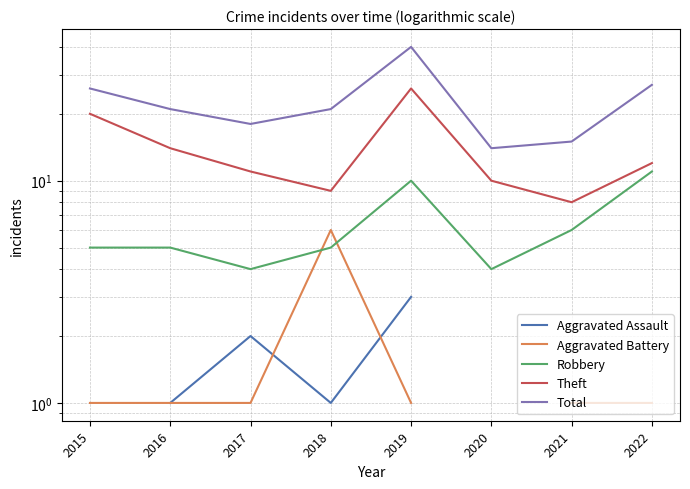

What is the maximum value shown in the chart?

40.0